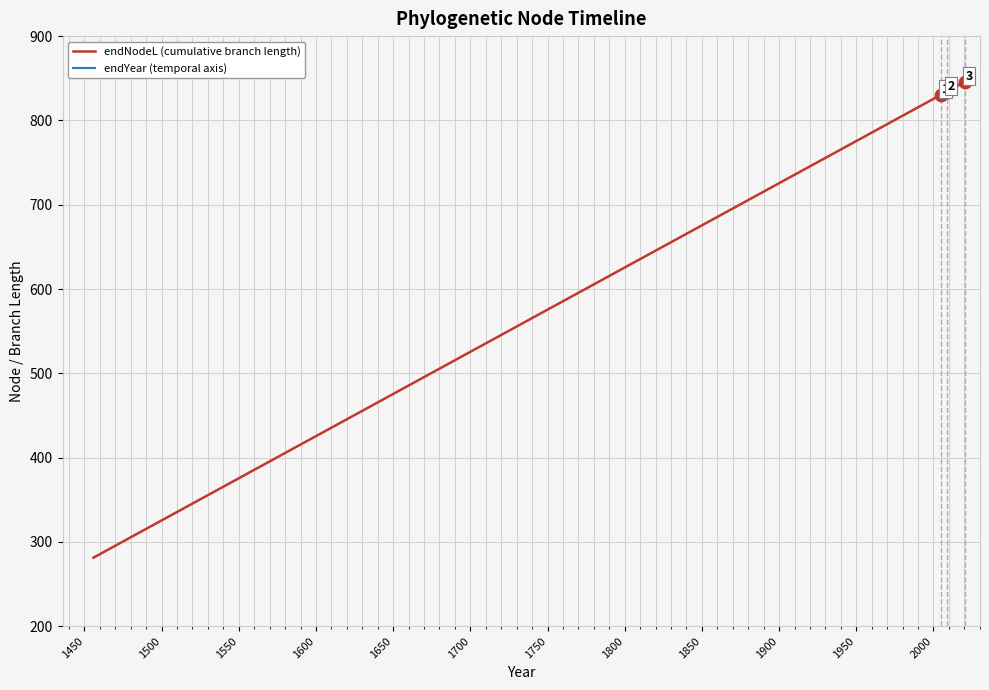

What is the total value across all series at 2000?

2766.3